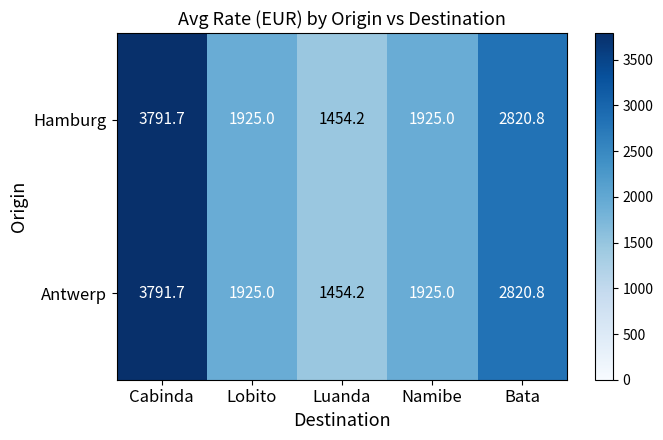

At which label is Hamburg closest to 2622?

Bata